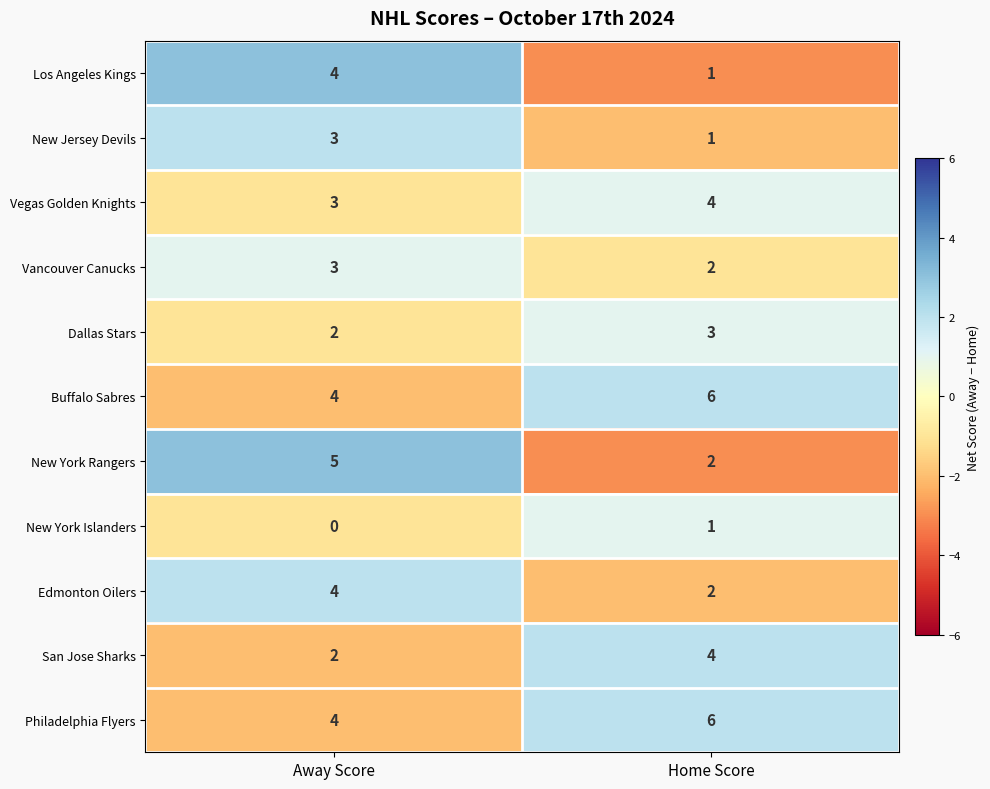

What is the spread (max minus min) of values at Away Score?

5